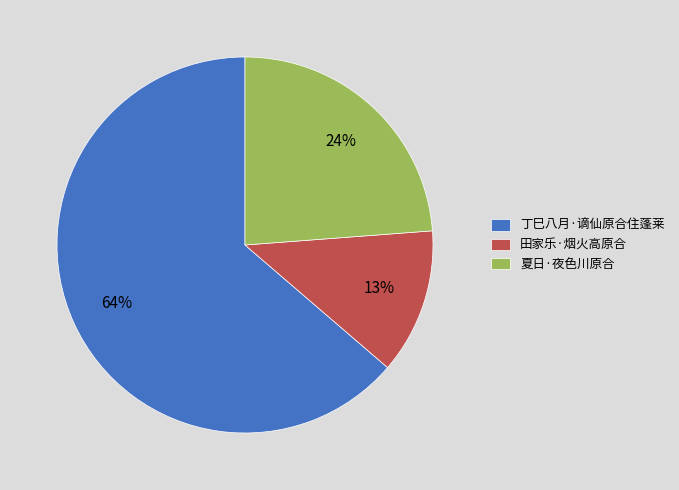

Which slice is the smallest?

田家乐·烟火高原合